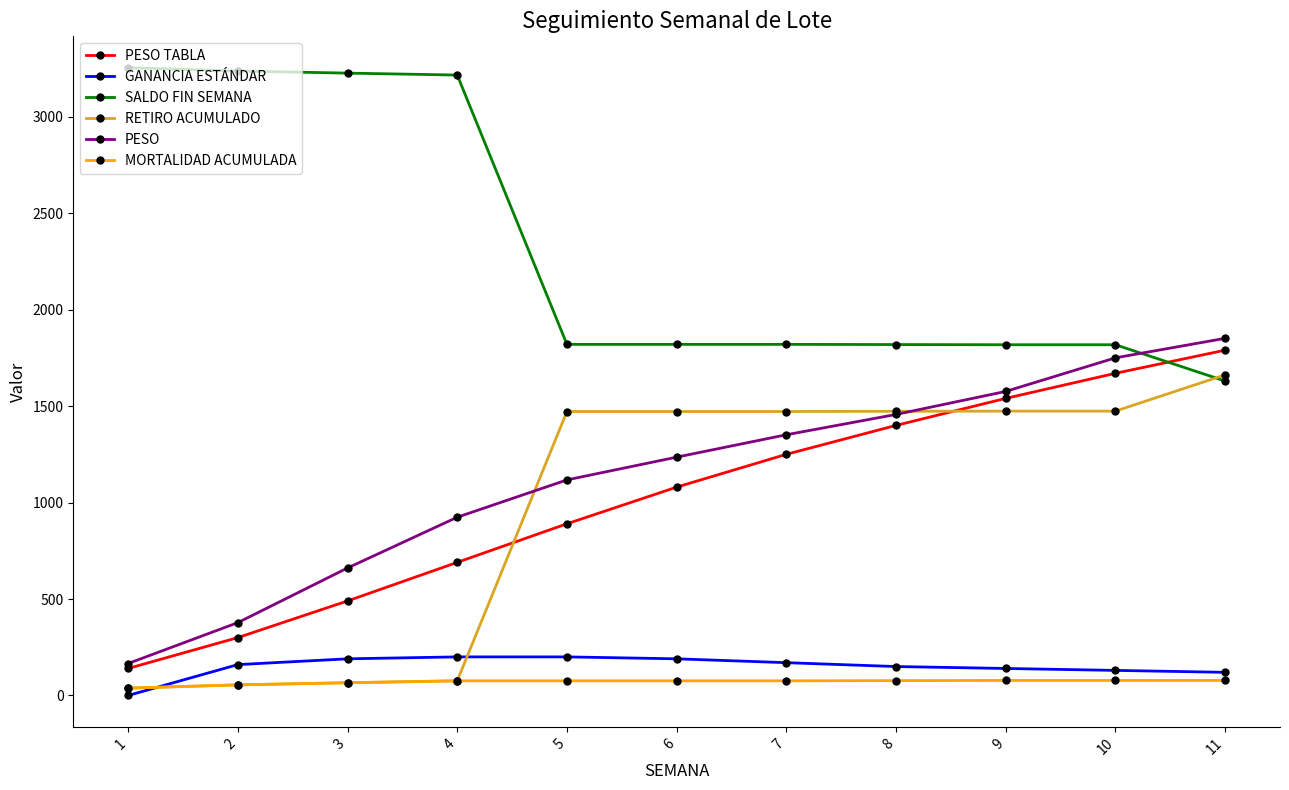

At which label does PESO reach its minimum?

1